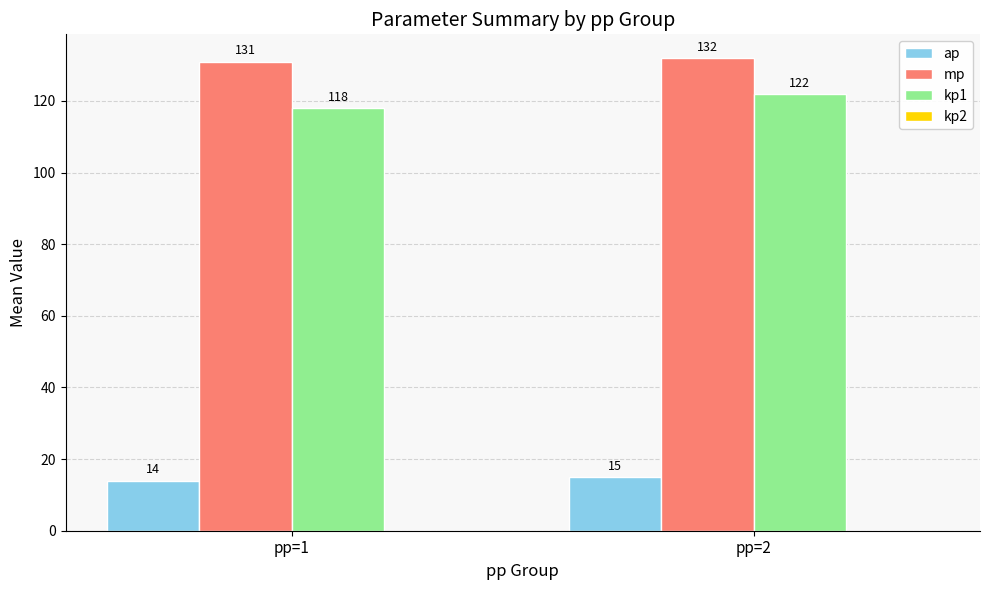

What is the spread (max minus min) of values at pp=2?

117